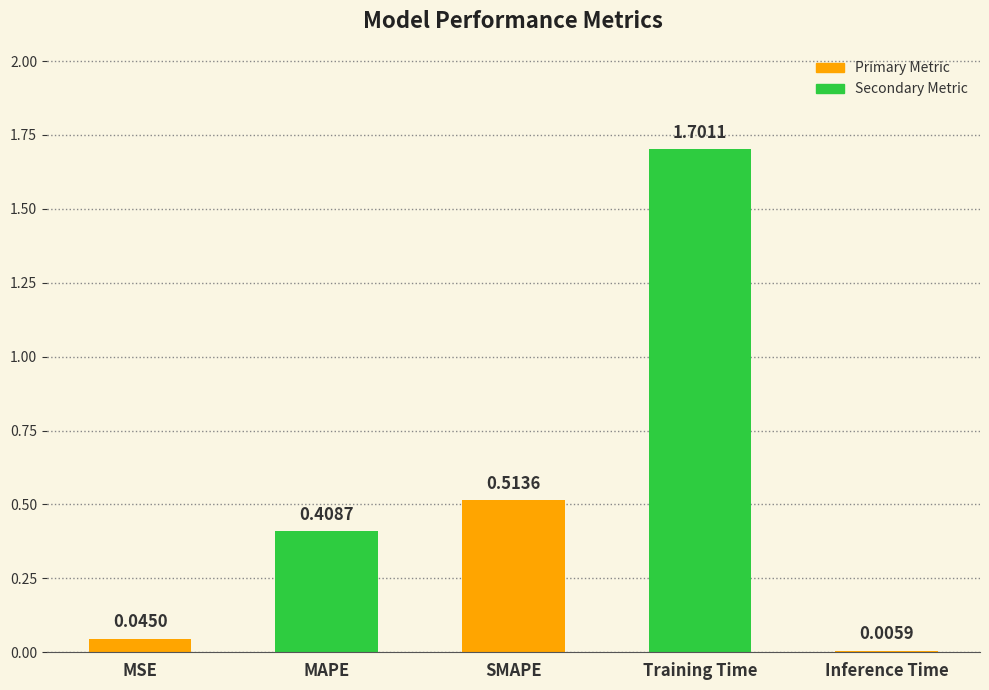

How many distinct data groups are displayed?

1